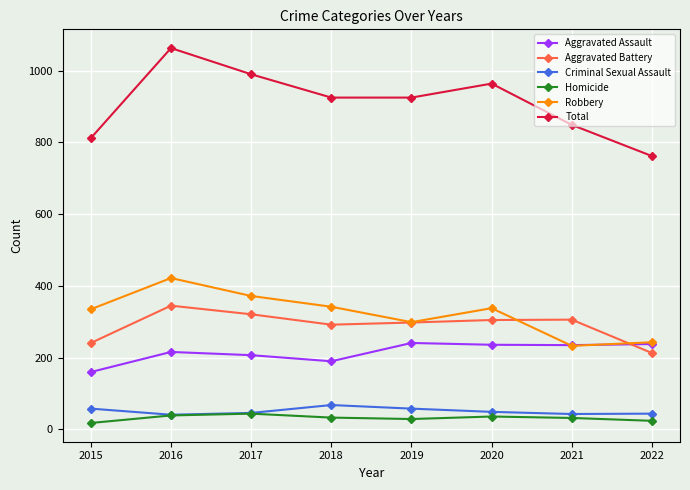

True or false: Homicide has more than 0 points higher than both neighbors.

True